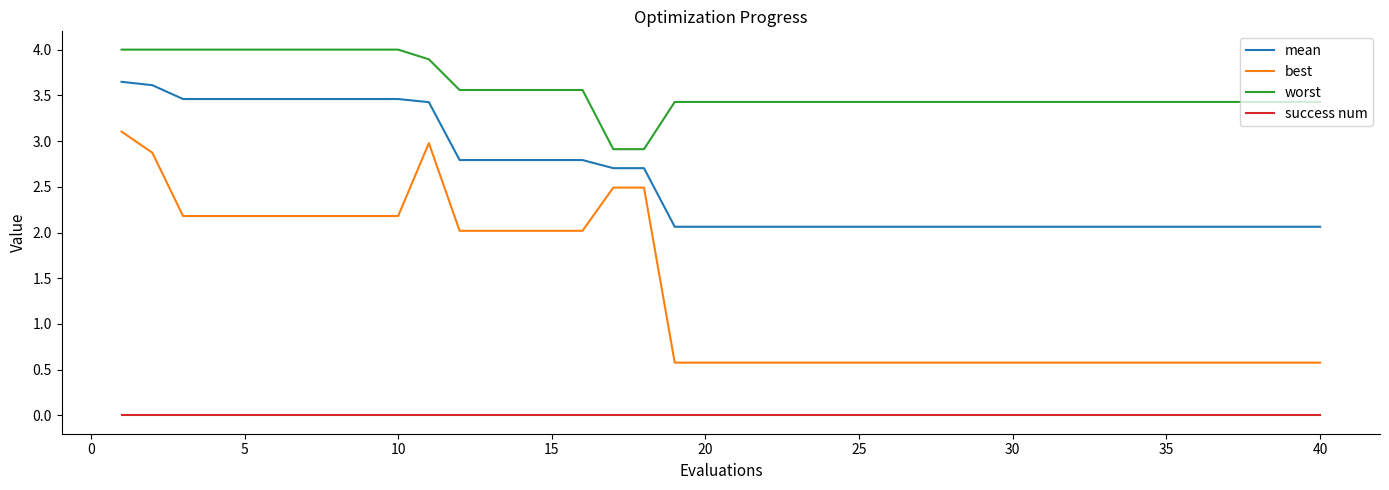

Which series has the largest total across all categories?

worst